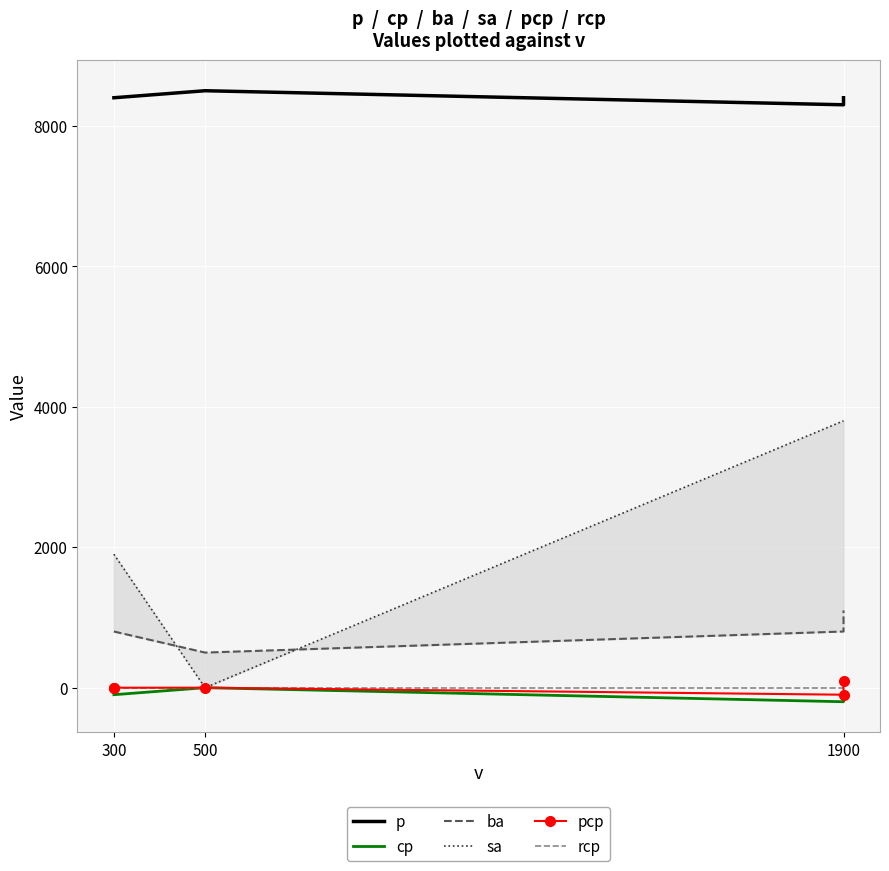

Between 300 and 500, which is larger?

500